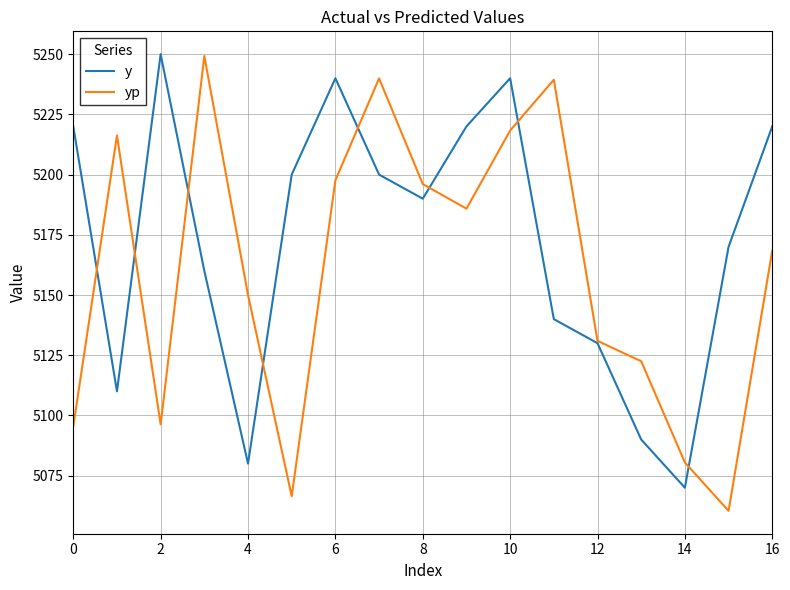

Rank the series by their average value, from highest to lowest.

y, yp